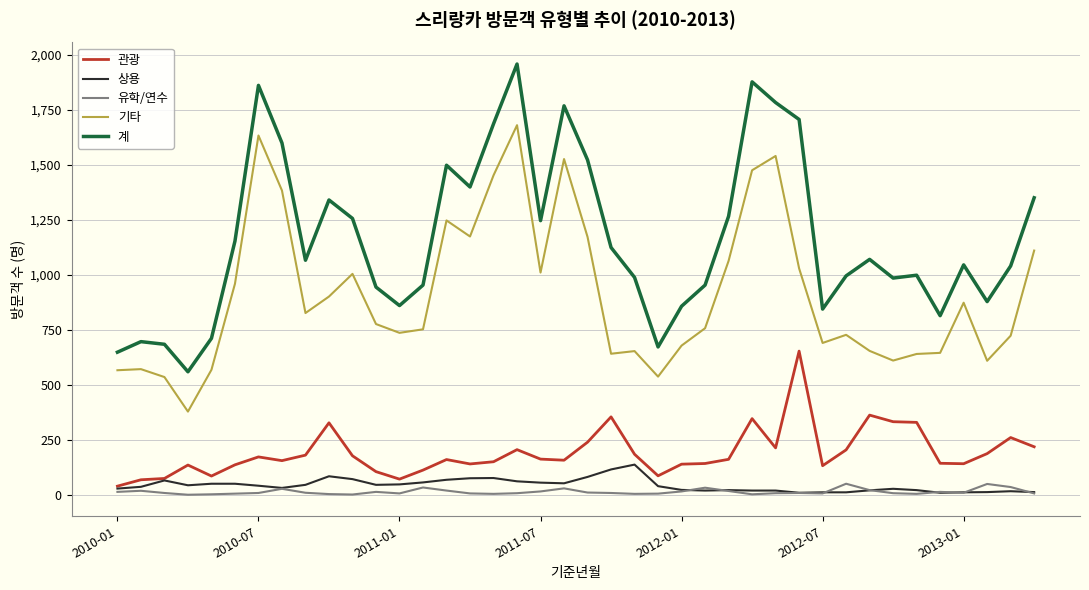

Rank the series by their maximum value, from highest to lowest.

계, 기타, 관광, 상용, 유학/연수